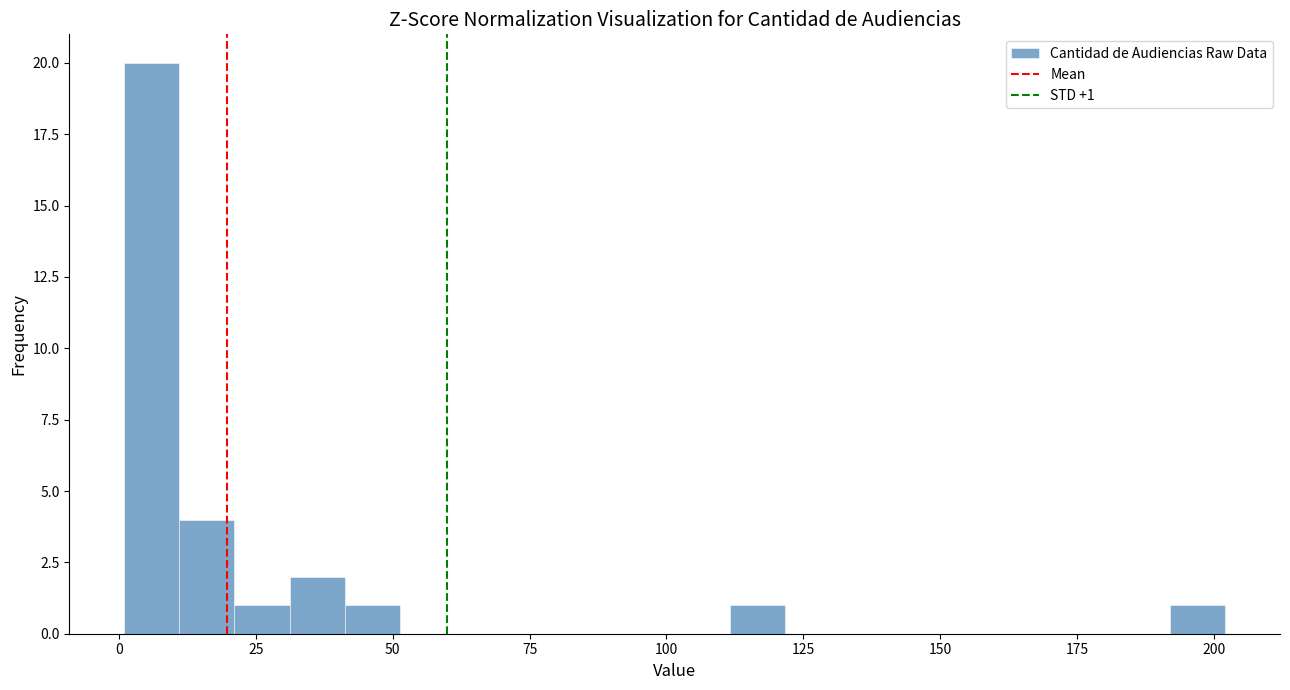

Read against the x-axis, roughly where is the centre of the tallest bar?

5